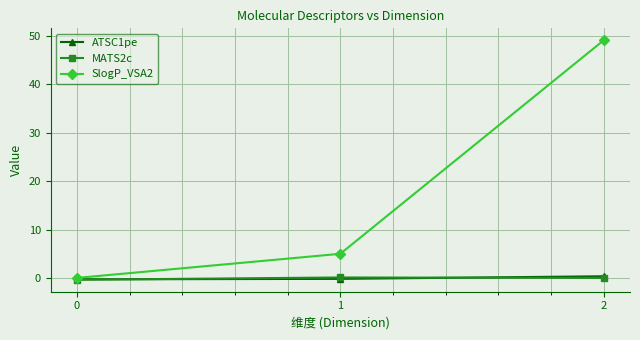

What is the sum of the SlogP_VSA2 values at 2 and 0?

49.1